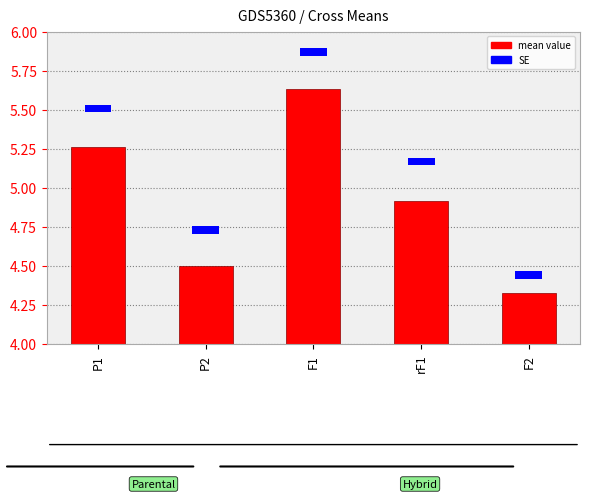

What are all the series names shown in the legend?

mean value, SE